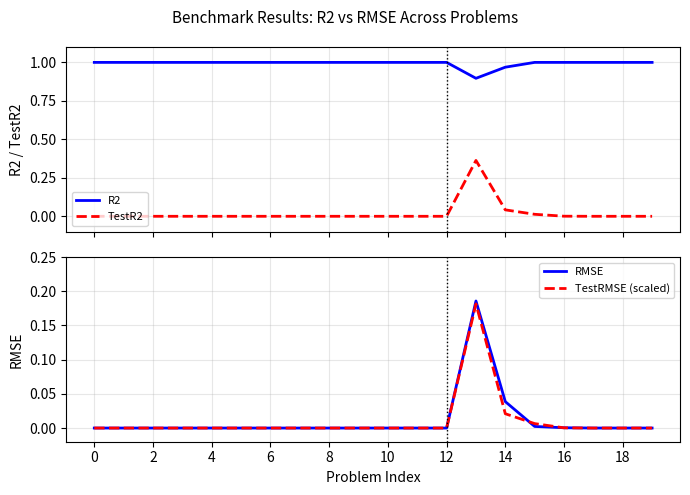

Is it true that TestRMSE (scaled) equals 0.0 at 16?

True